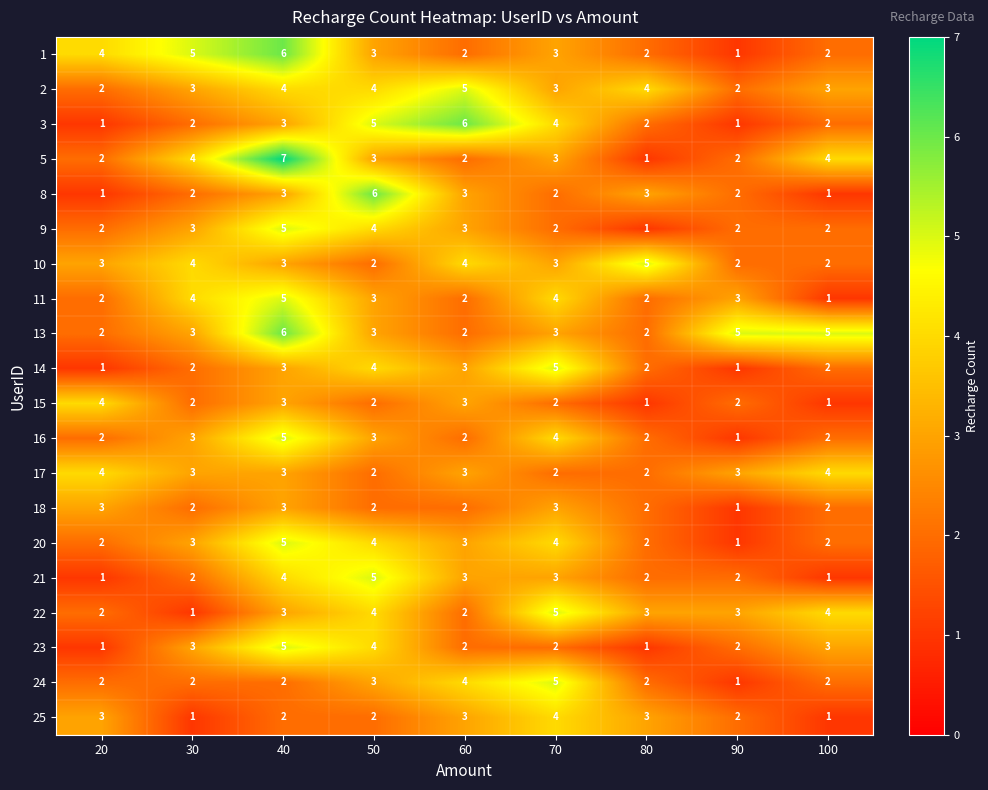

What is the maximum value shown in the chart?

7